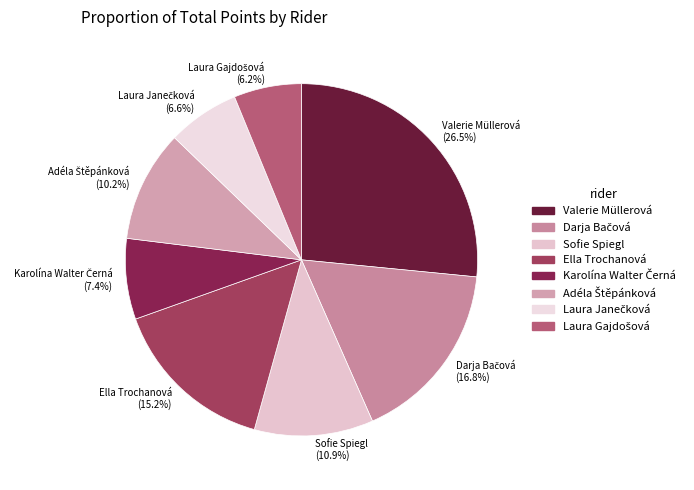

What is the largest slice in the pie chart?

Valerie Müllerová